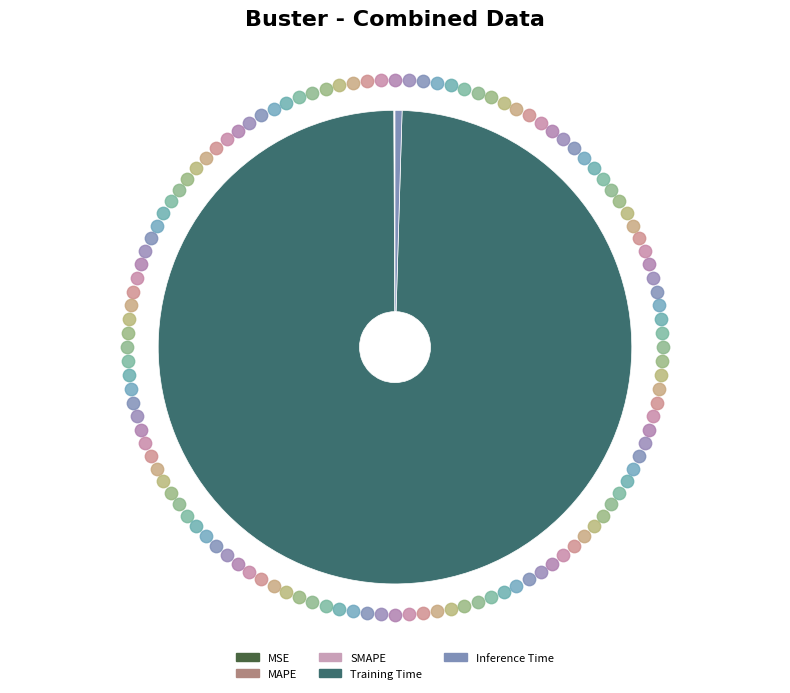

Count the number of slices in the pie.

5